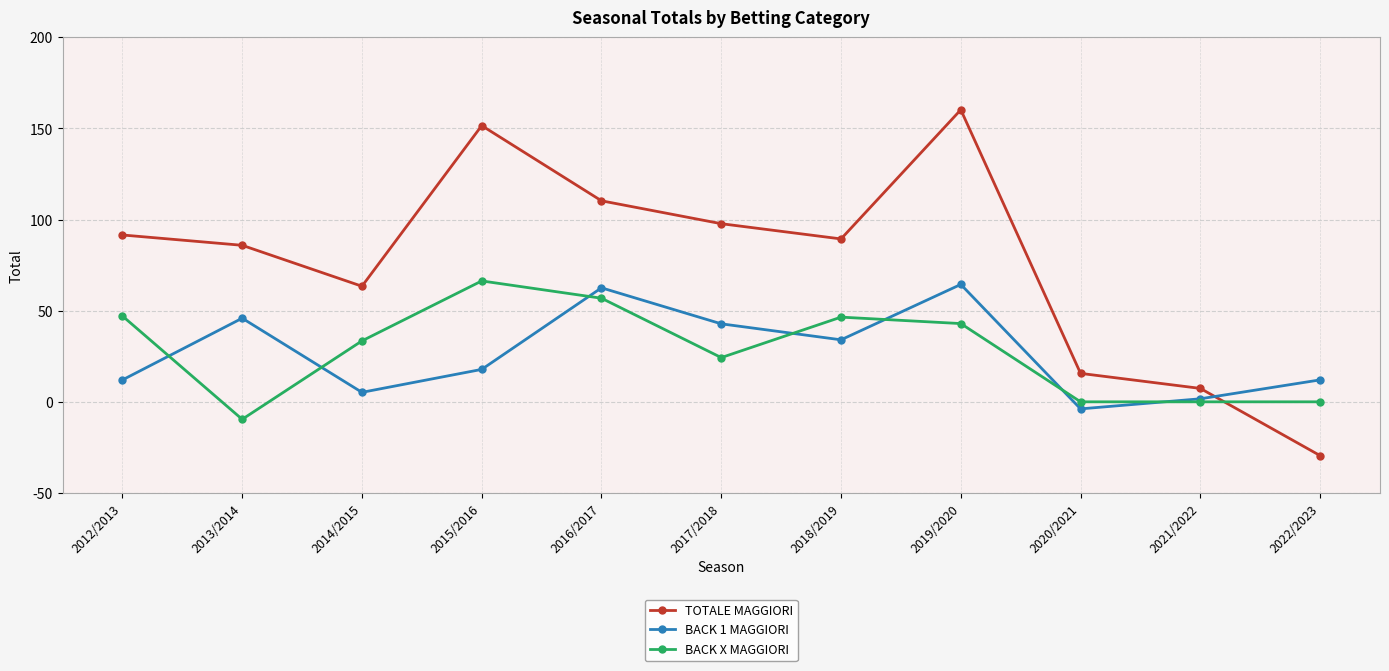

How many data points does each series have?

11